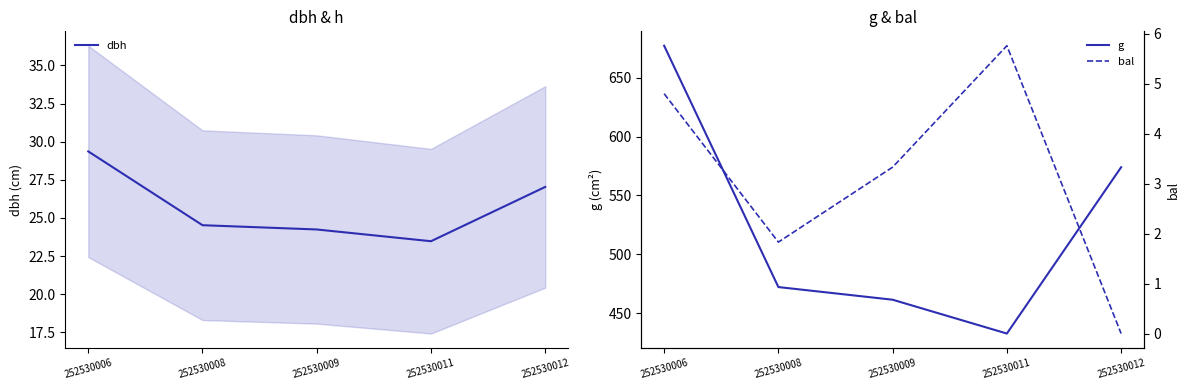

Where is the first local minimum for dbh?

252530011